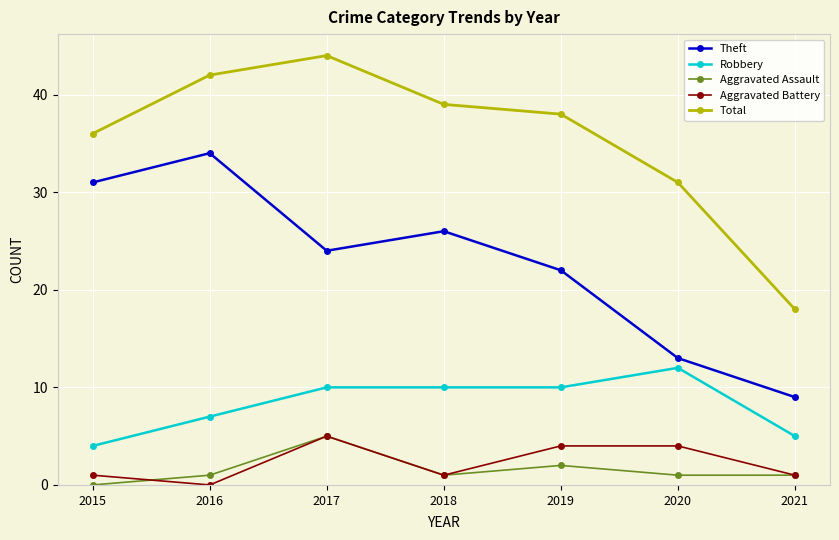

True or false: Robbery and Total intersect in this chart.

False